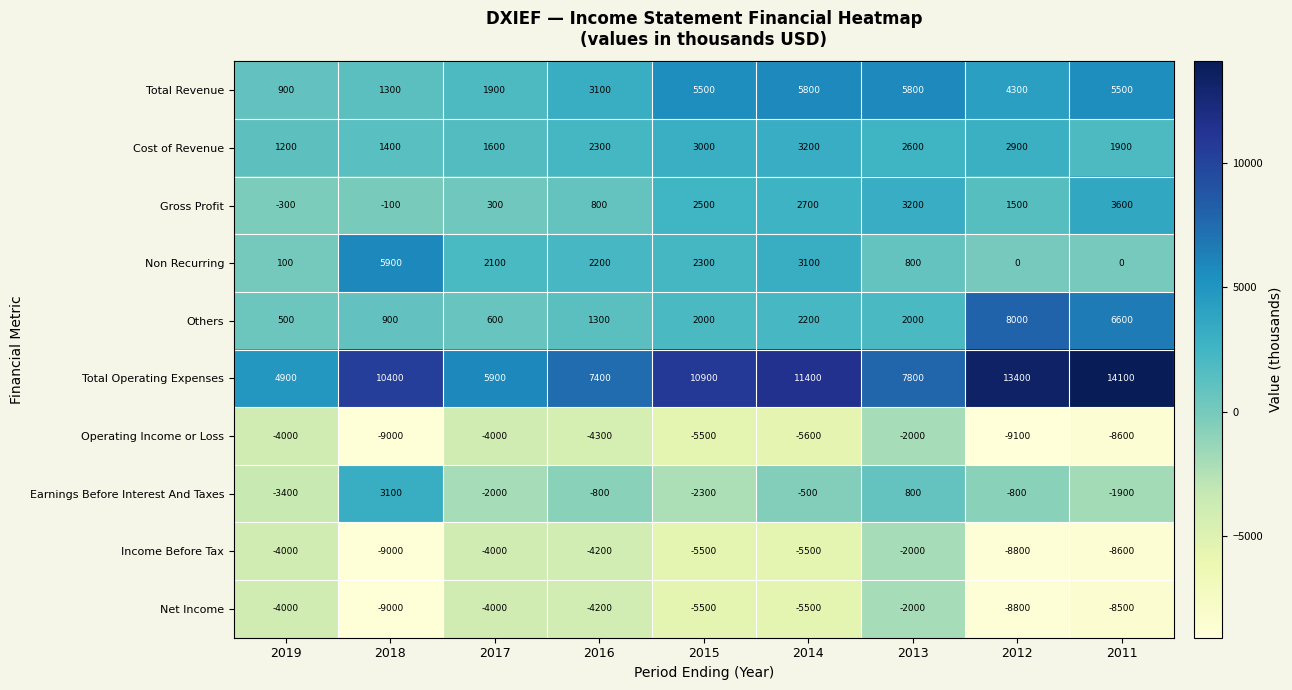

What is the sum of the Gross Profit values at 2013 and 2014?

5900